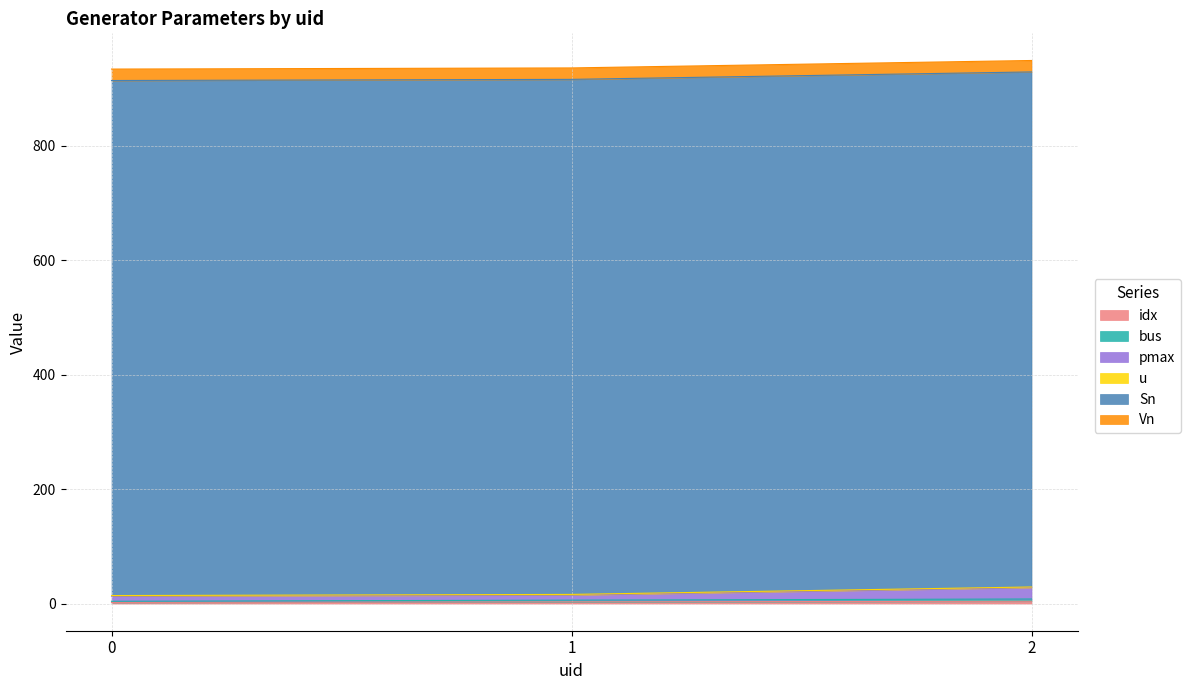

Rank the categories by idx value from lowest to highest.

0, 1, 2